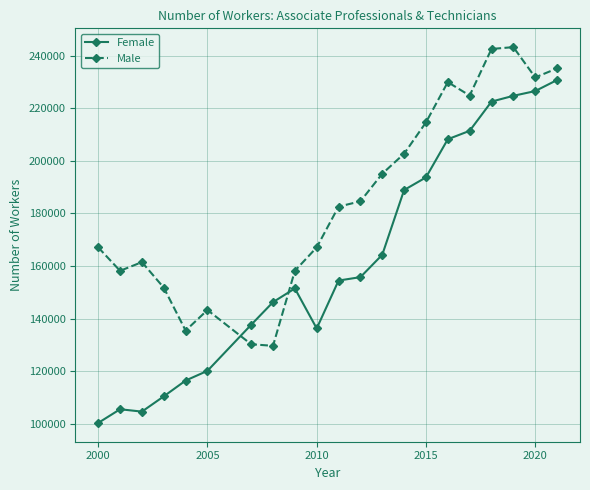

Which series has the largest total across all categories?

Male